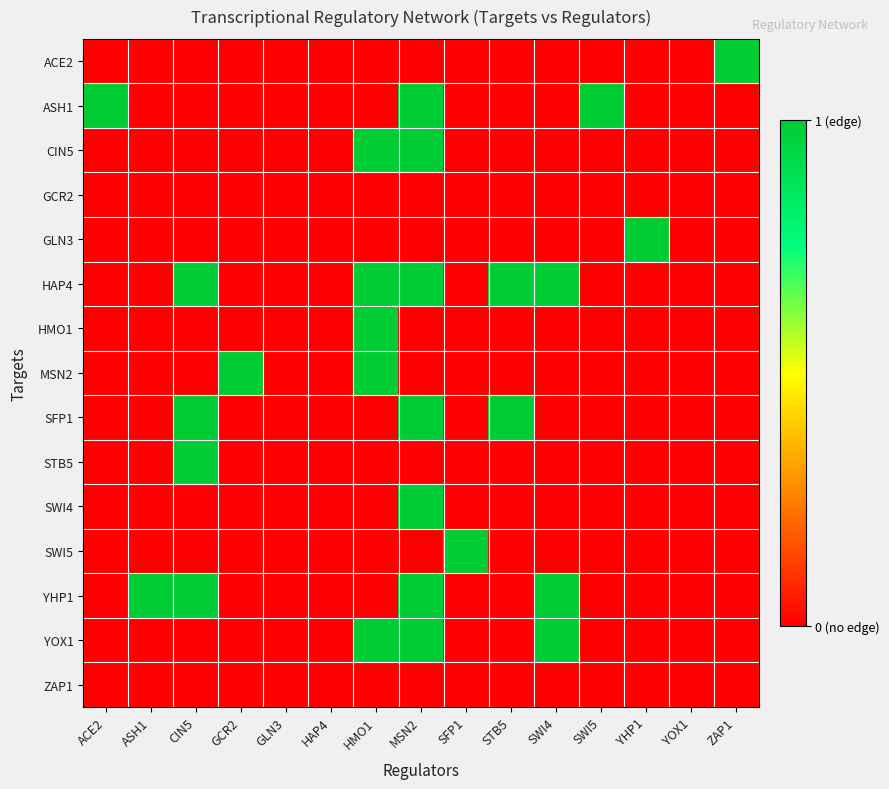

Reading left to right, what are all the values shown in this chart?

ACE2: ACE2=0	ASH1=0	CIN5=0	GCR2=0	GLN3=0	HAP4=0	HMO1=0	MSN2=0	SFP1=0	STB5=0	SWI4=0	SWI5=0	YHP1=0	YOX1=0	ZAP1=1
ASH1: ACE2=1	ASH1=0	CIN5=0	GCR2=0	GLN3=0	HAP4=0	HMO1=0	MSN2=1	SFP1=0	STB5=0	SWI4=0	SWI5=1	YHP1=0	YOX1=0	ZAP1=0
CIN5: ACE2=0	ASH1=0	CIN5=0	GCR2=0	GLN3=0	HAP4=0	HMO1=1	MSN2=1	SFP1=0	STB5=0	SWI4=0	SWI5=0	YHP1=0	YOX1=0	ZAP1=0
GCR2: ACE2=0	ASH1=0	CIN5=0	GCR2=0	GLN3=0	HAP4=0	HMO1=0	MSN2=0	SFP1=0	STB5=0	SWI4=0	SWI5=0	YHP1=0	YOX1=0	ZAP1=0
GLN3: ACE2=0	ASH1=0	CIN5=0	GCR2=0	GLN3=0	HAP4=0	HMO1=0	MSN2=0	SFP1=0	STB5=0	SWI4=0	SWI5=0	YHP1=1	YOX1=0	ZAP1=0
HAP4: ACE2=0	ASH1=0	CIN5=1	GCR2=0	GLN3=0	HAP4=0	HMO1=1	MSN2=1	SFP1=0	STB5=1	SWI4=1	SWI5=0	YHP1=0	YOX1=0	ZAP1=0
HMO1: ACE2=0	ASH1=0	CIN5=0	GCR2=0	GLN3=0	HAP4=0	HMO1=1	MSN2=0	SFP1=0	STB5=0	SWI4=0	SWI5=0	YHP1=0	YOX1=0	ZAP1=0
MSN2: ACE2=0	ASH1=0	CIN5=0	GCR2=1	GLN3=0	HAP4=0	HMO1=1	MSN2=0	SFP1=0	STB5=0	SWI4=0	SWI5=0	YHP1=0	YOX1=0	ZAP1=0
SFP1: ACE2=0	ASH1=0	CIN5=1	GCR2=0	GLN3=0	HAP4=0	HMO1=0	MSN2=1	SFP1=0	STB5=1	SWI4=0	SWI5=0	YHP1=0	YOX1=0	ZAP1=0
STB5: ACE2=0	ASH1=0	CIN5=1	GCR2=0	GLN3=0	HAP4=0	HMO1=0	MSN2=0	SFP1=0	STB5=0	SWI4=0	SWI5=0	YHP1=0	YOX1=0	ZAP1=0
SWI4: ACE2=0	ASH1=0	CIN5=0	GCR2=0	GLN3=0	HAP4=0	HMO1=0	MSN2=1	SFP1=0	STB5=0	SWI4=0	SWI5=0	YHP1=0	YOX1=0	ZAP1=0
SWI5: ACE2=0	ASH1=0	CIN5=0	GCR2=0	GLN3=0	HAP4=0	HMO1=0	MSN2=0	SFP1=1	STB5=0	SWI4=0	SWI5=0	YHP1=0	YOX1=0	ZAP1=0
YHP1: ACE2=0	ASH1=1	CIN5=1	GCR2=0	GLN3=0	HAP4=0	HMO1=0	MSN2=1	SFP1=0	STB5=0	SWI4=1	SWI5=0	YHP1=0	YOX1=0	ZAP1=0
YOX1: ACE2=0	ASH1=0	CIN5=0	GCR2=0	GLN3=0	HAP4=0	HMO1=1	MSN2=1	SFP1=0	STB5=0	SWI4=1	SWI5=0	YHP1=0	YOX1=0	ZAP1=0
ZAP1: ACE2=0	ASH1=0	CIN5=0	GCR2=0	GLN3=0	HAP4=0	HMO1=0	MSN2=0	SFP1=0	STB5=0	SWI4=0	SWI5=0	YHP1=0	YOX1=0	ZAP1=0